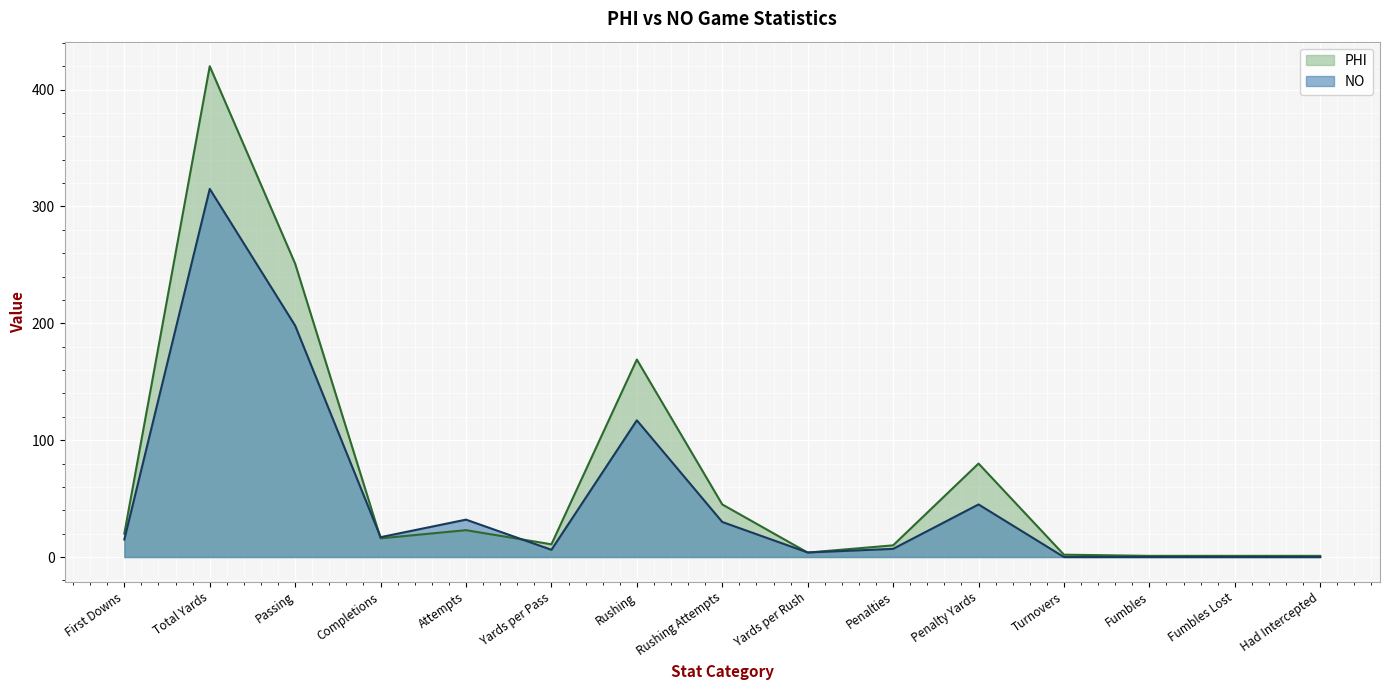

At which category is the sum across all series the highest?

Total Yards